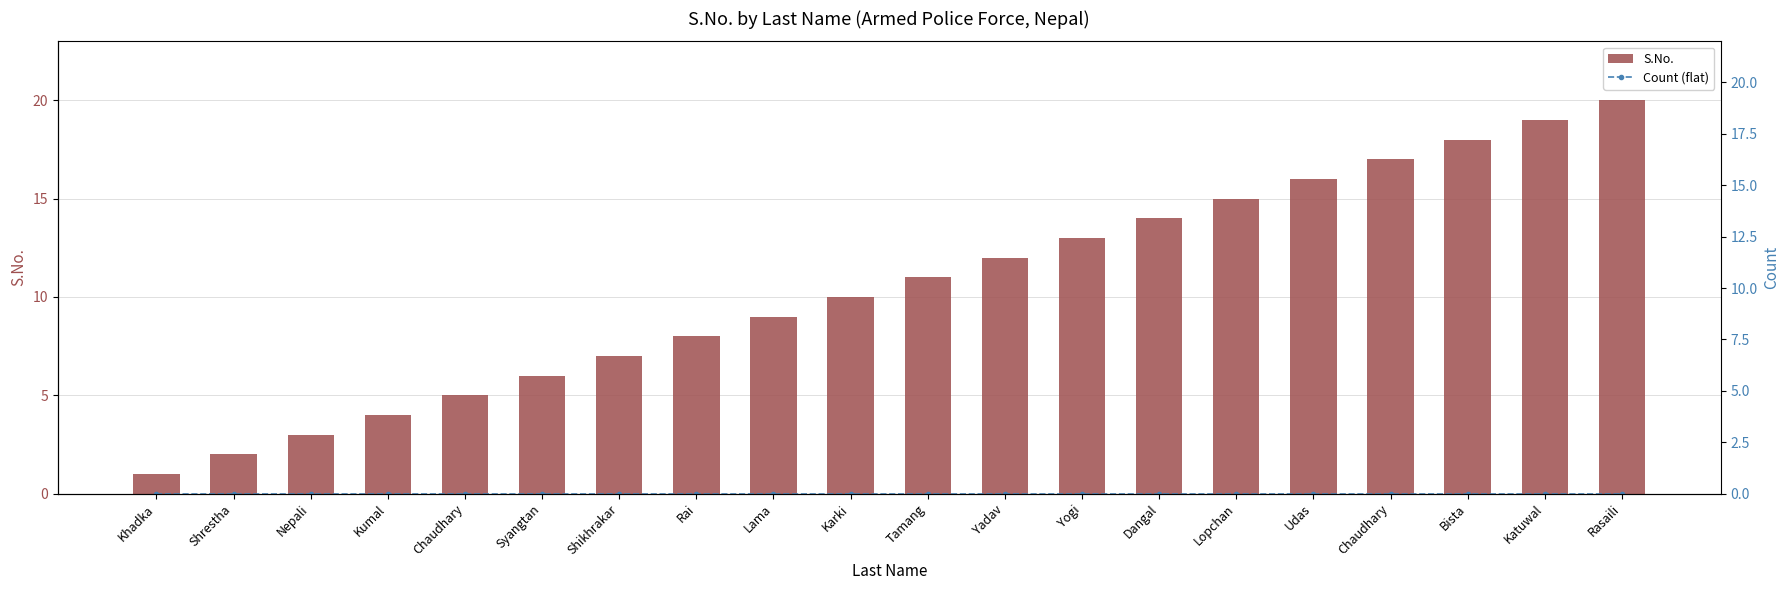

True or false: S.No. has a value of 8 at Lopchan.

False